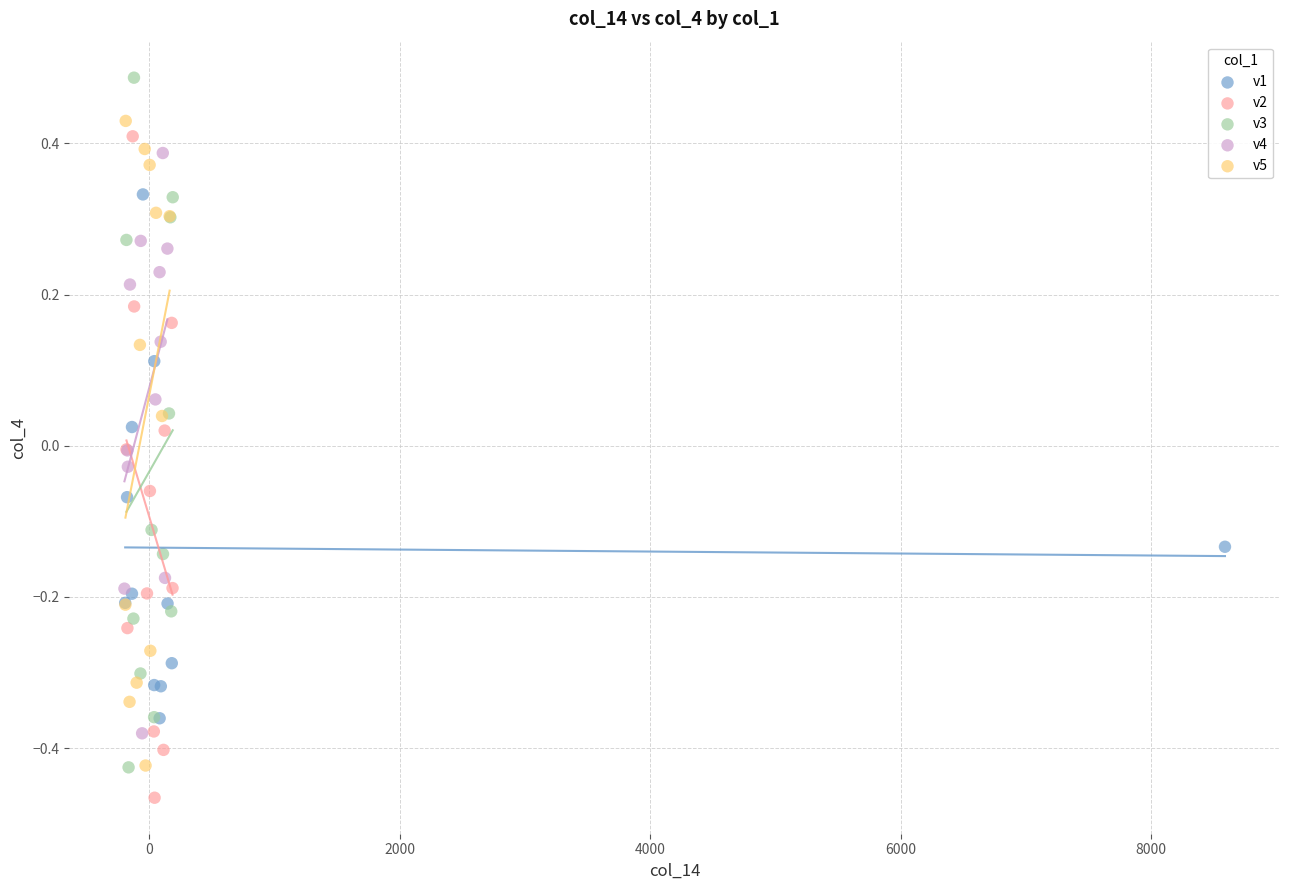

What are all the series names shown in the legend?

v1, v2, v3, v4, v5